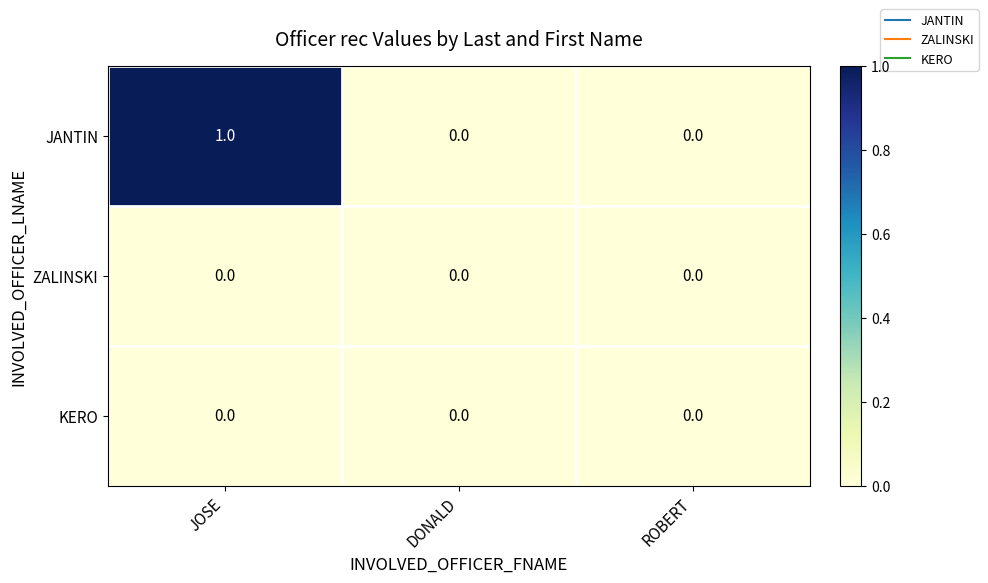

At which category is the sum across all series the highest?

JOSE